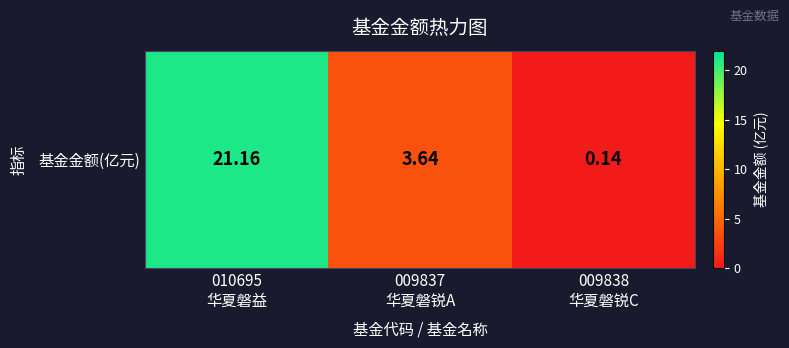

What is the change in value from 010695
华夏磐益 to 009838
华夏磐锐C?

-21.0